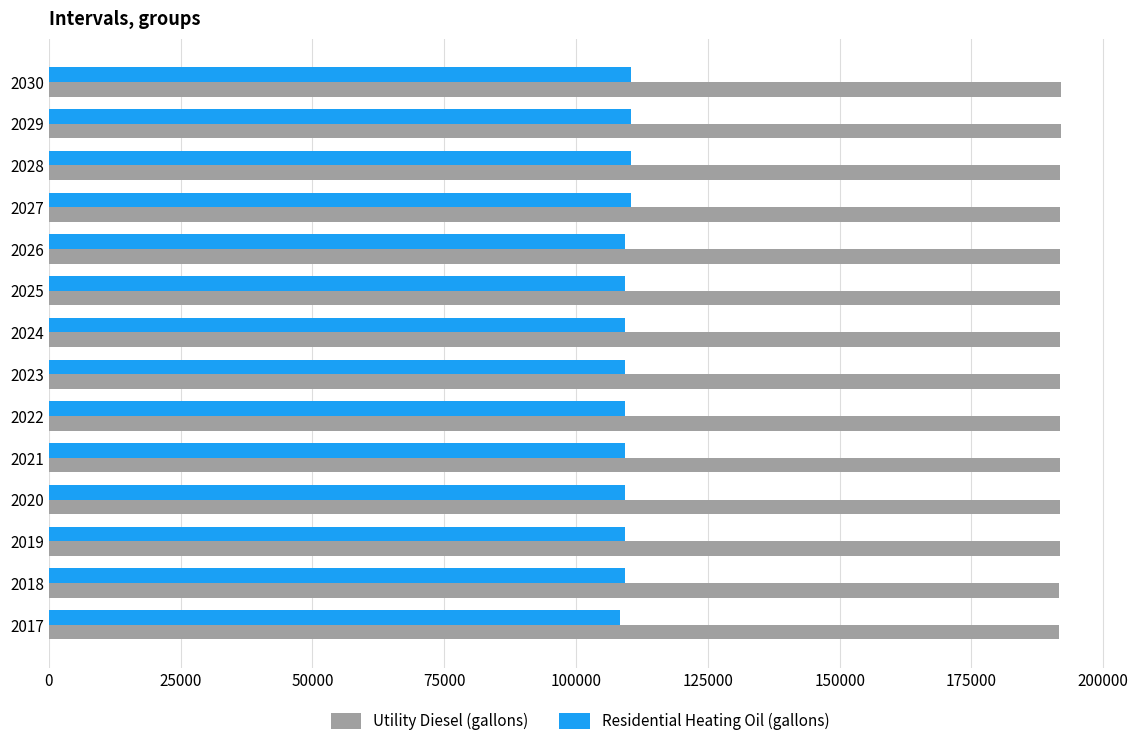

At 2027, list the series in order from largest to smallest.

Utility Diesel (gallons), Residential Heating Oil (gallons)